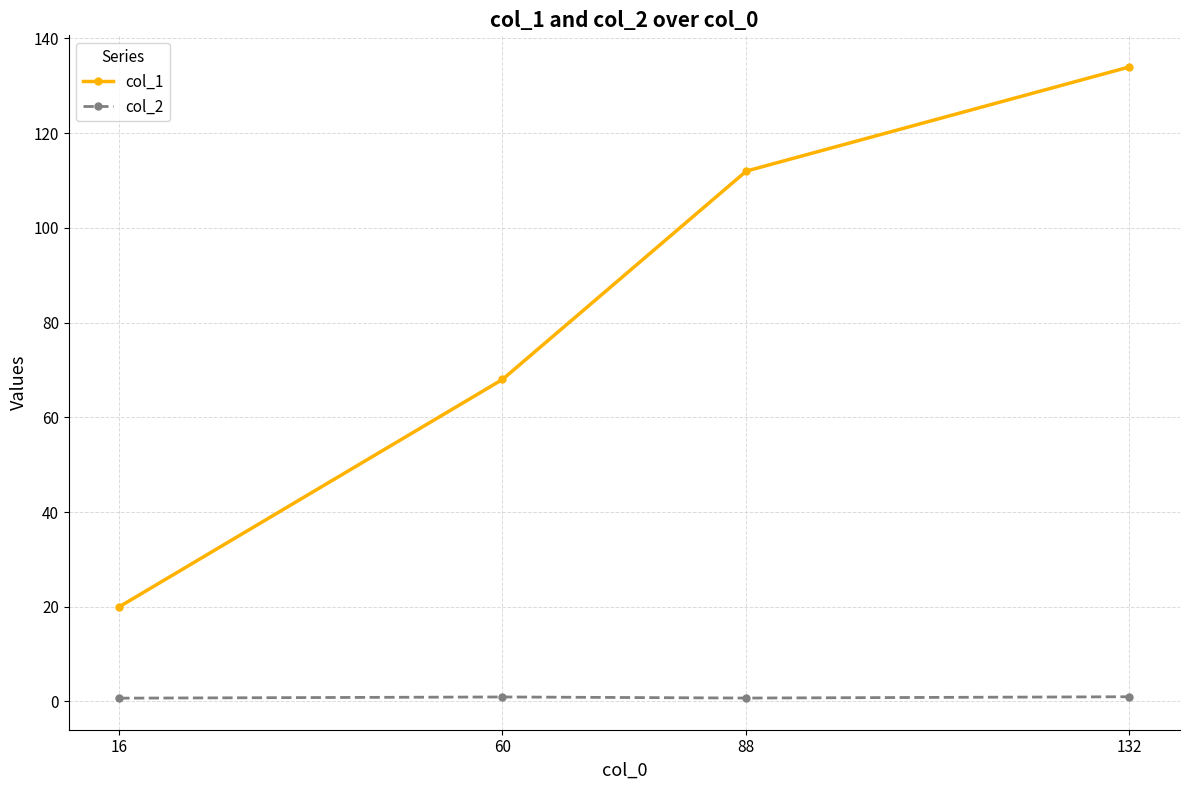

What is the value of the col_1 point at the 1st from the left?

20.0